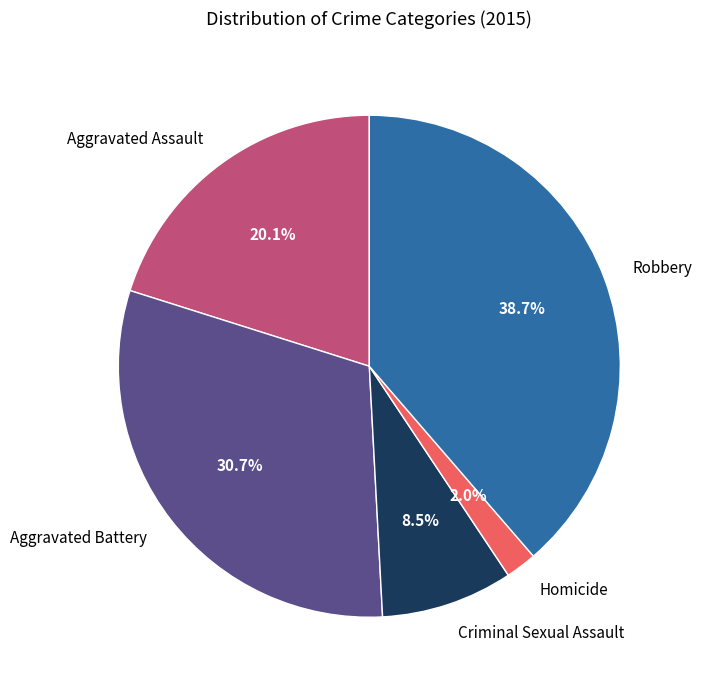

What is the largest slice in the pie chart?

Robbery